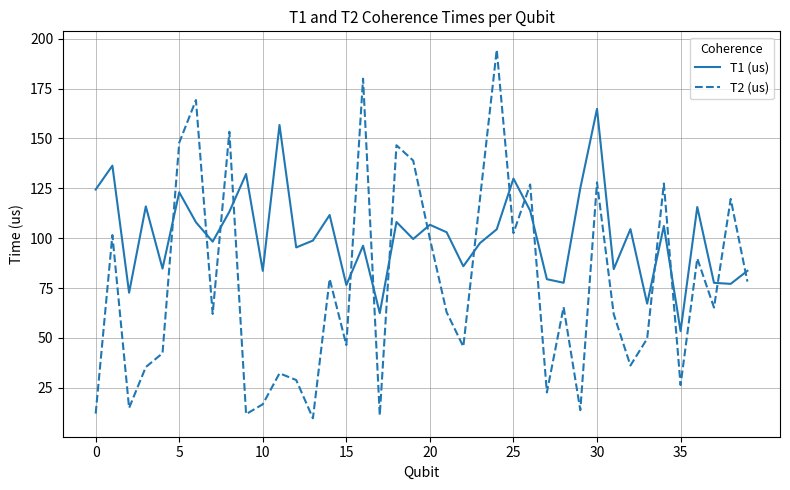

At how many categories does at least one series exceed 51?

40